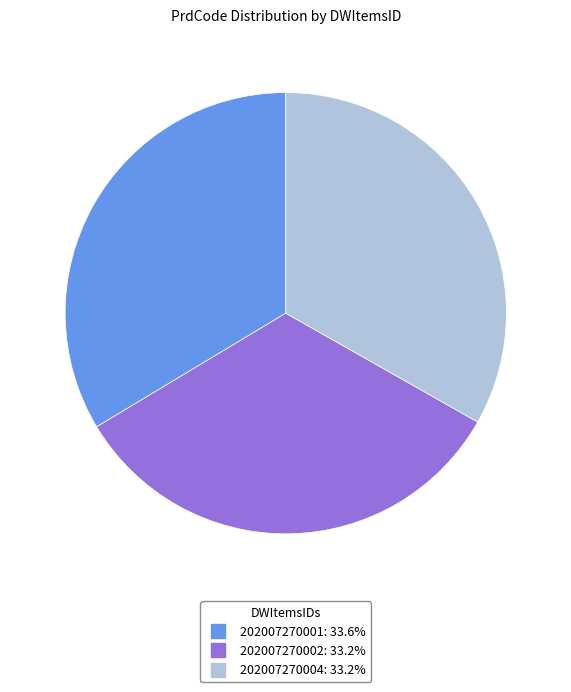

Does 202007270001 account for over 50% of the chart?

No